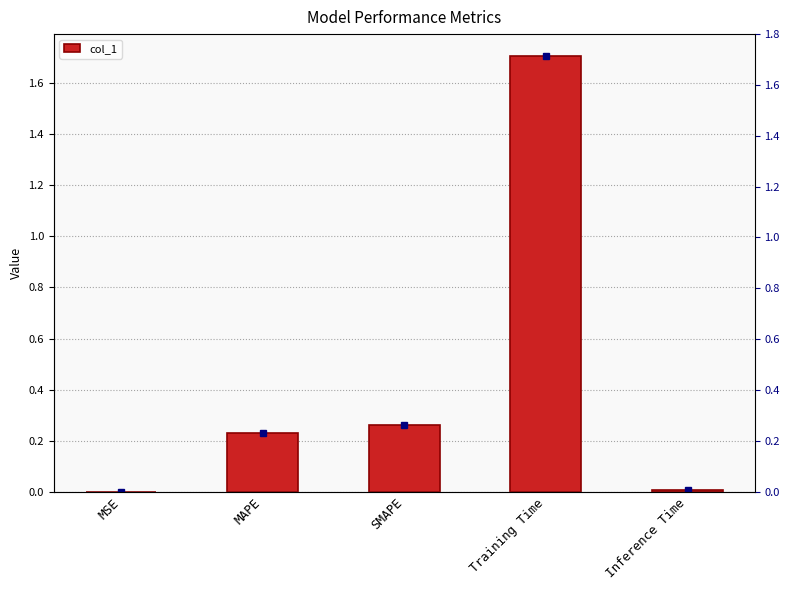

What is the label of the 4th bar from the left?

Training Time